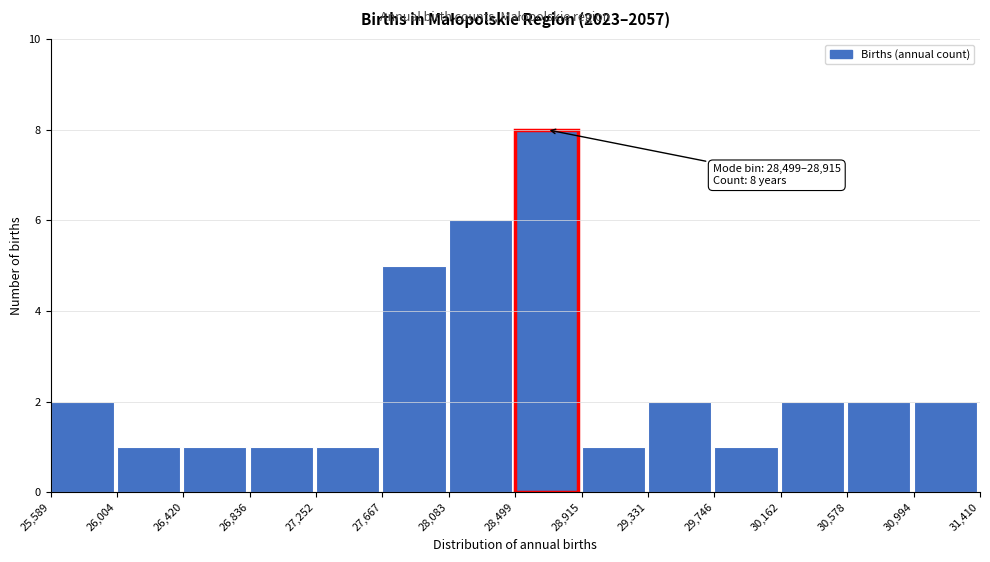

Over which range of the x-axis is the bar tallest?

28,499 to 28,915